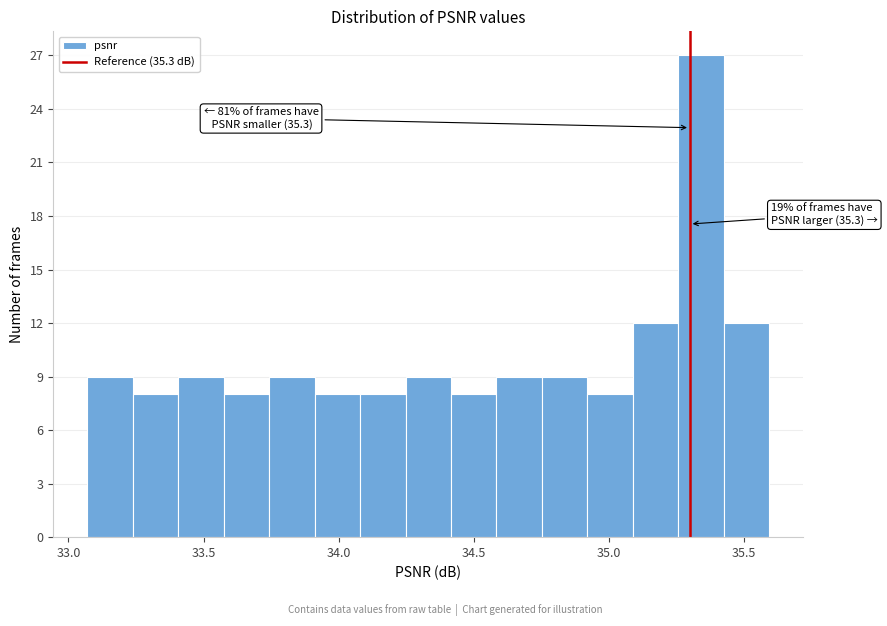

Read against the x-axis, roughly where is the centre of the tallest bar?

35.35